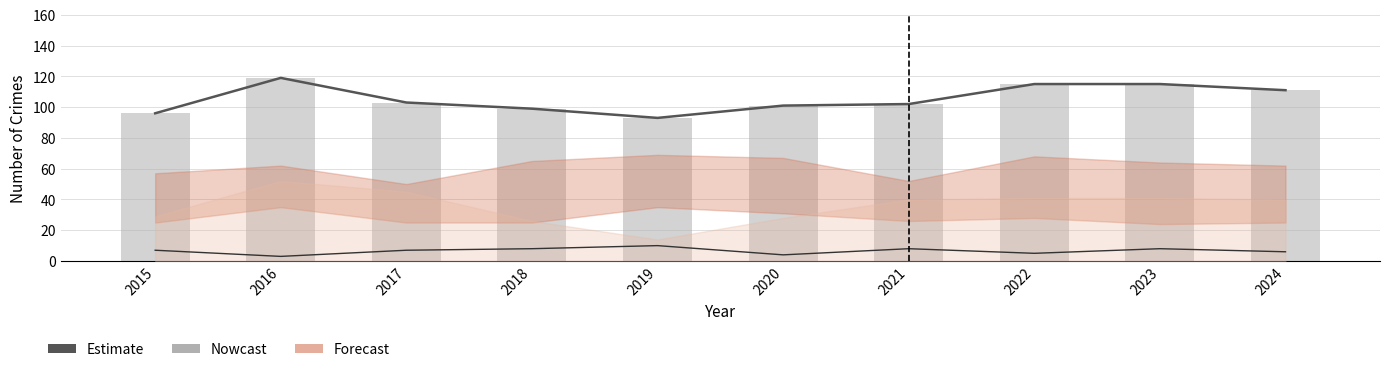

Does the chart contain any negative values?

No